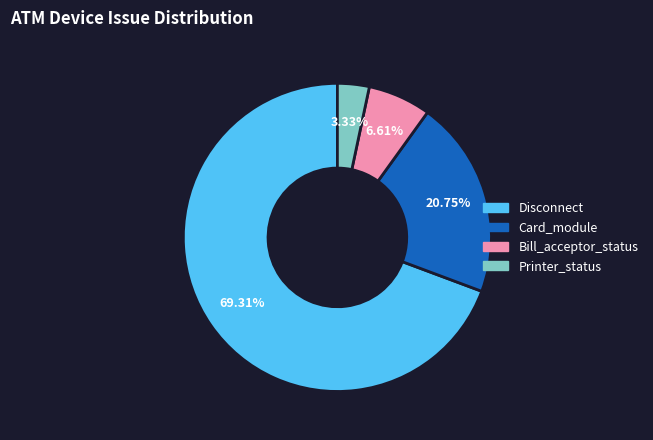

Does any single category account for the majority?

Yes